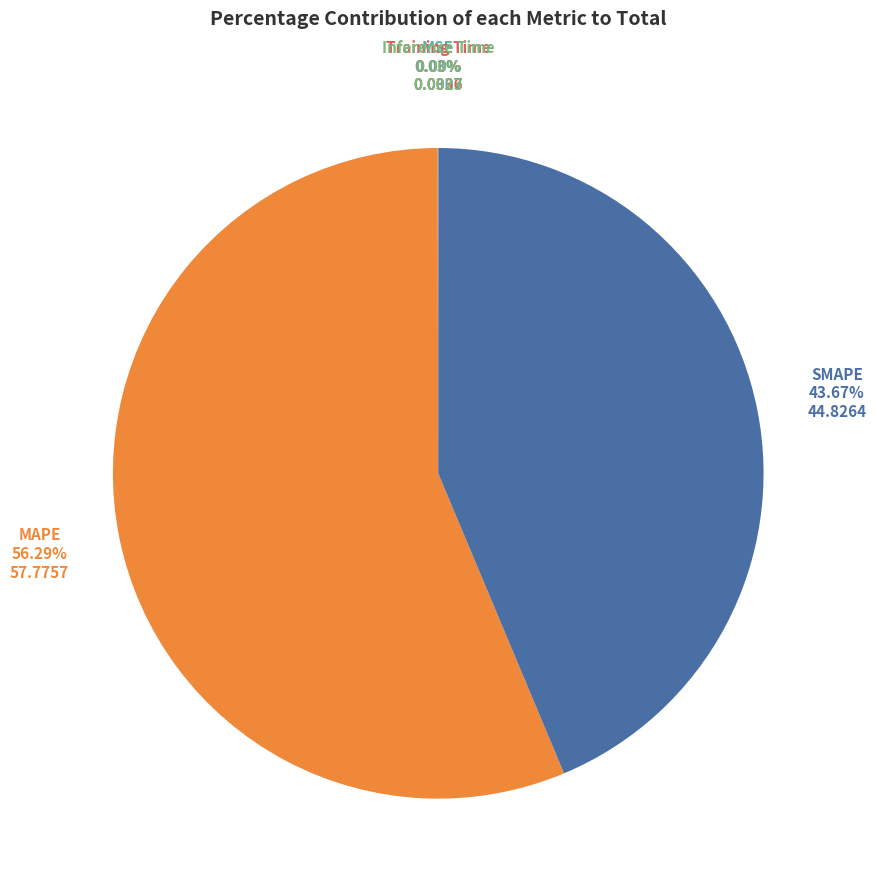

Between SMAPE and MAPE, which is larger?

MAPE